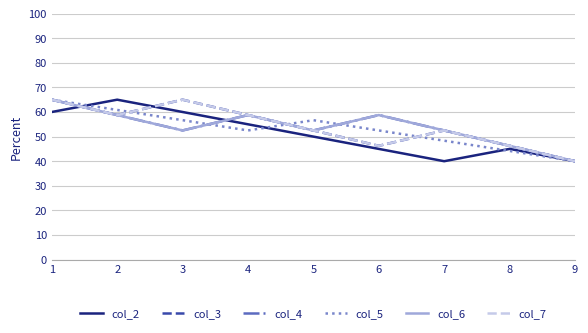

List the series in order of their peak value, highest first.

col_2, col_3, col_4, col_5, col_6, col_7